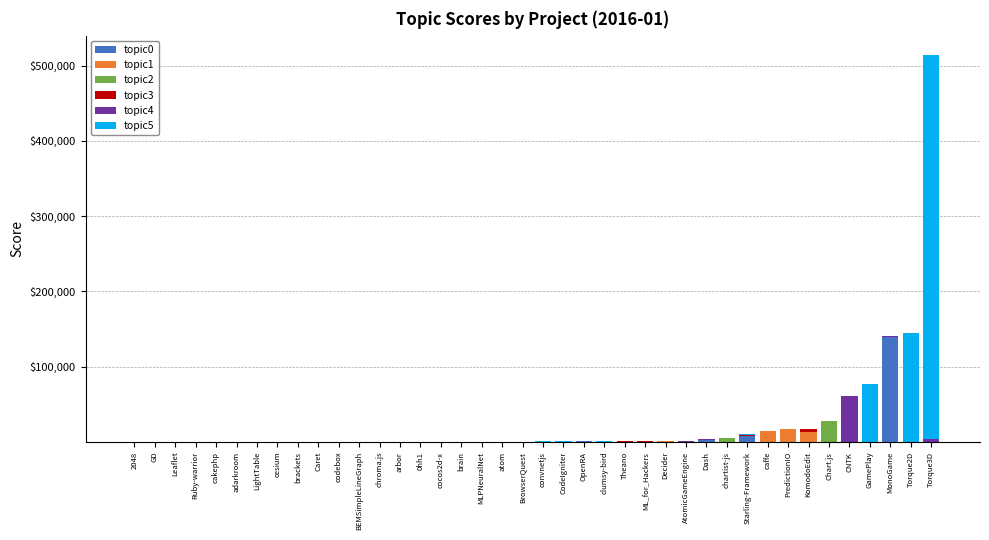

What is the maximum value for topic0?

139460.3